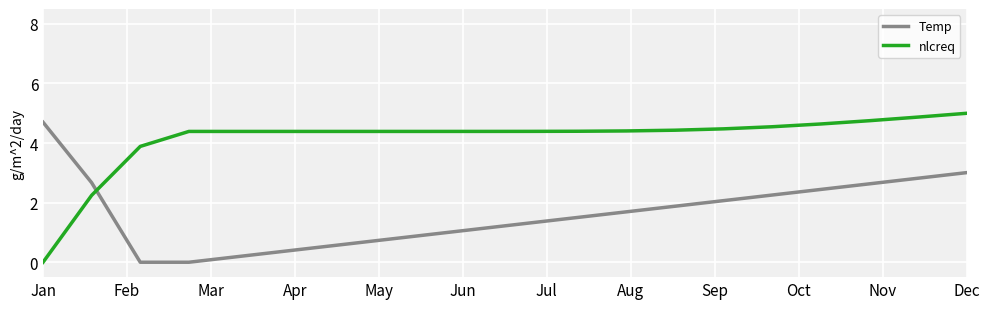

After their last crossing, which series has the higher values: nlcreq or Temp?

nlcreq